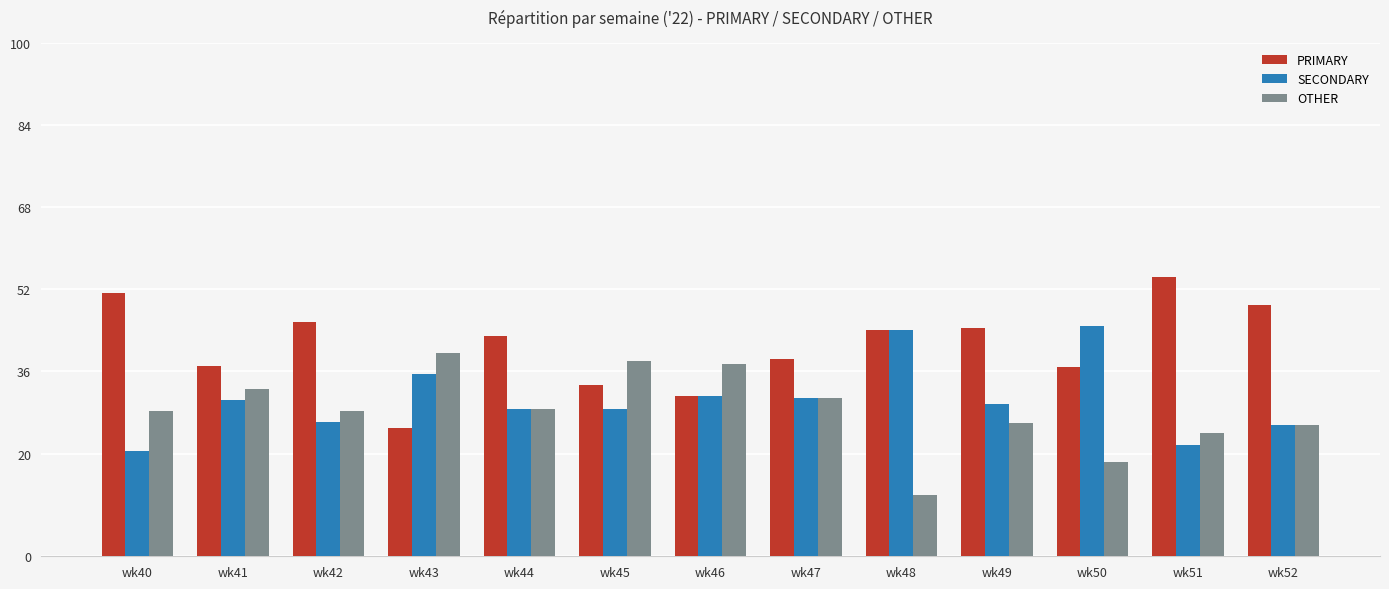

List the series in order of their overall mean, lowest first.

OTHER, SECONDARY, PRIMARY